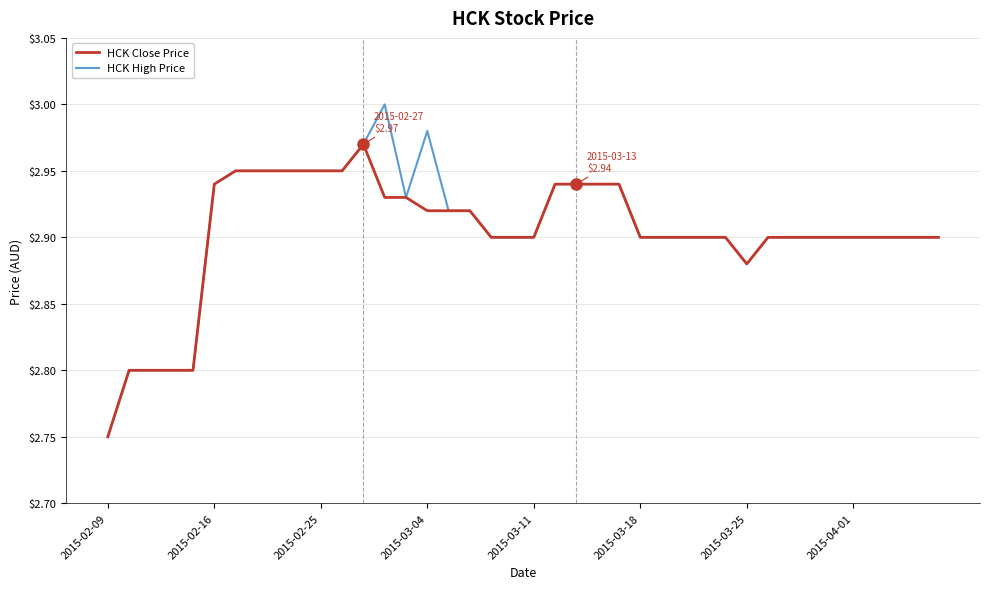

List the series in order of their peak value, highest first.

HCK High Price, HCK Close Price